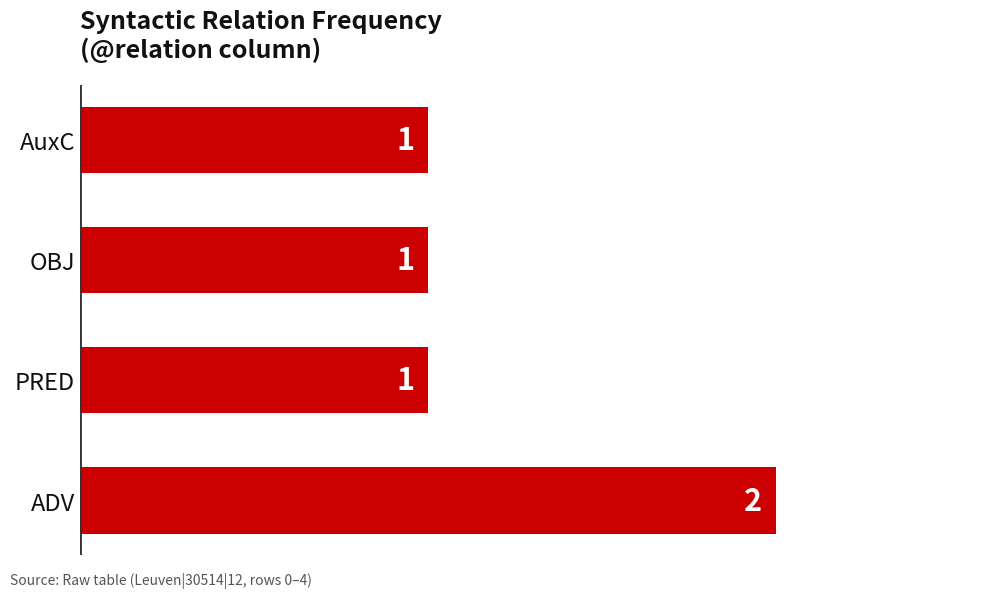

Count the number of values greater than 1.

1